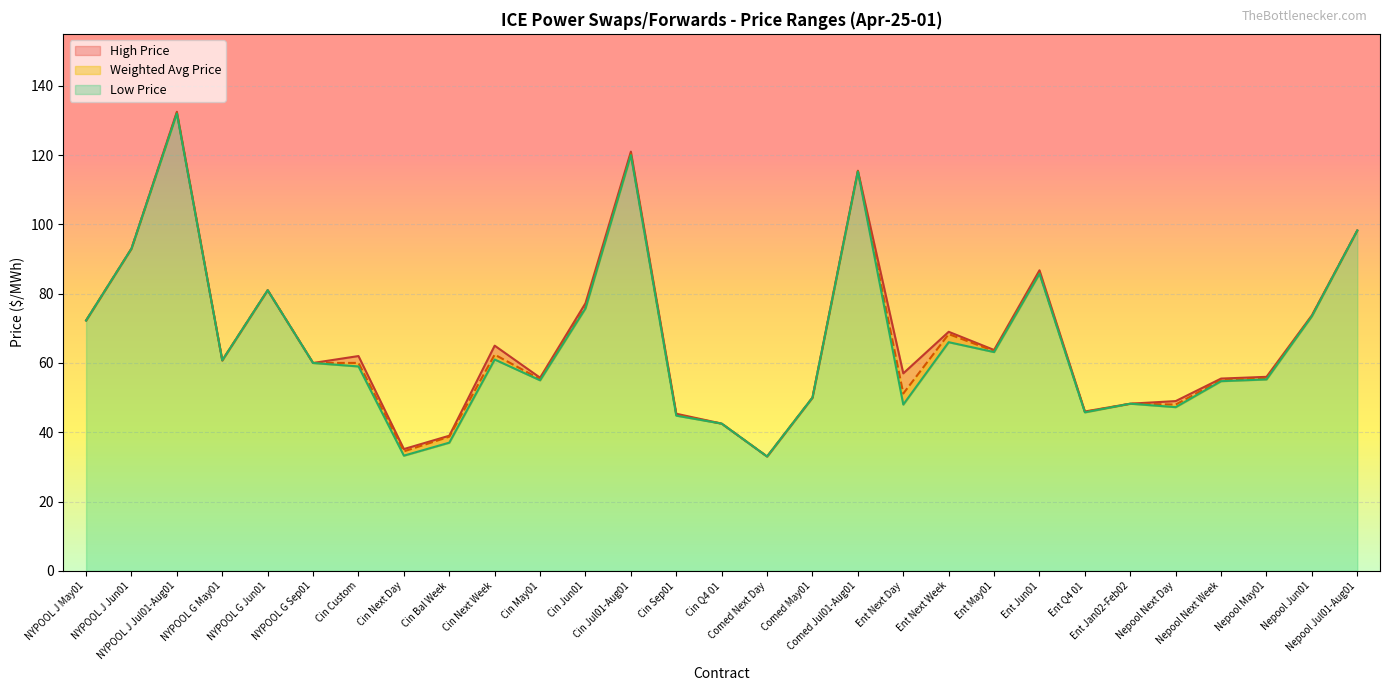

Where does the High Price series first go above 60?

NYPOOL J May01